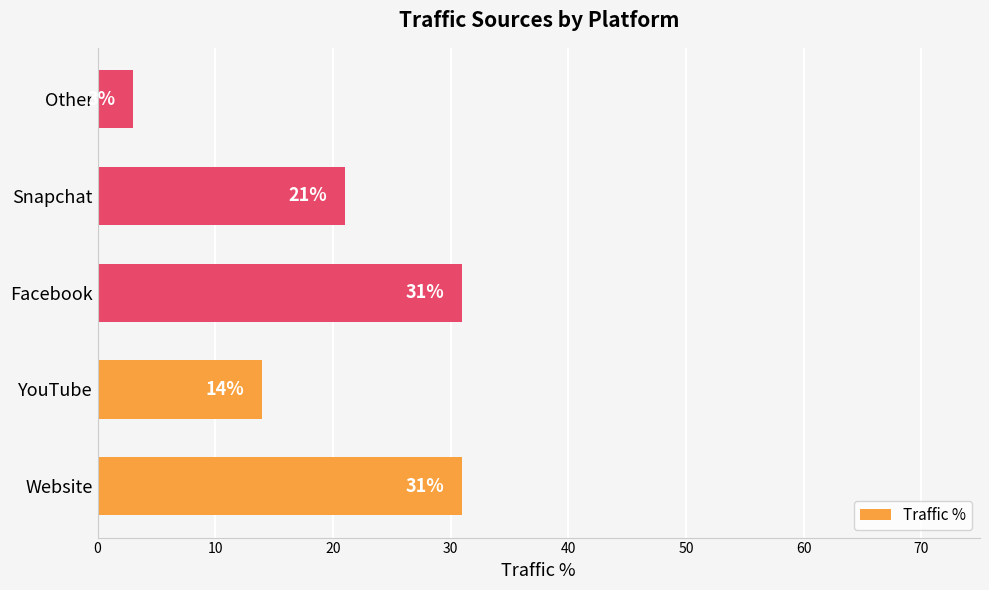

Which label corresponds to the smallest value in the chart?

Other